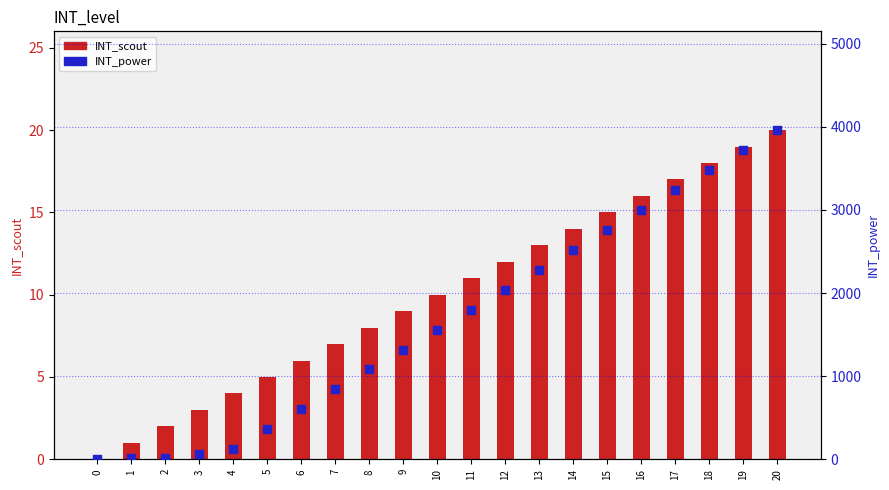

At which category is the sum across all series the highest?

20